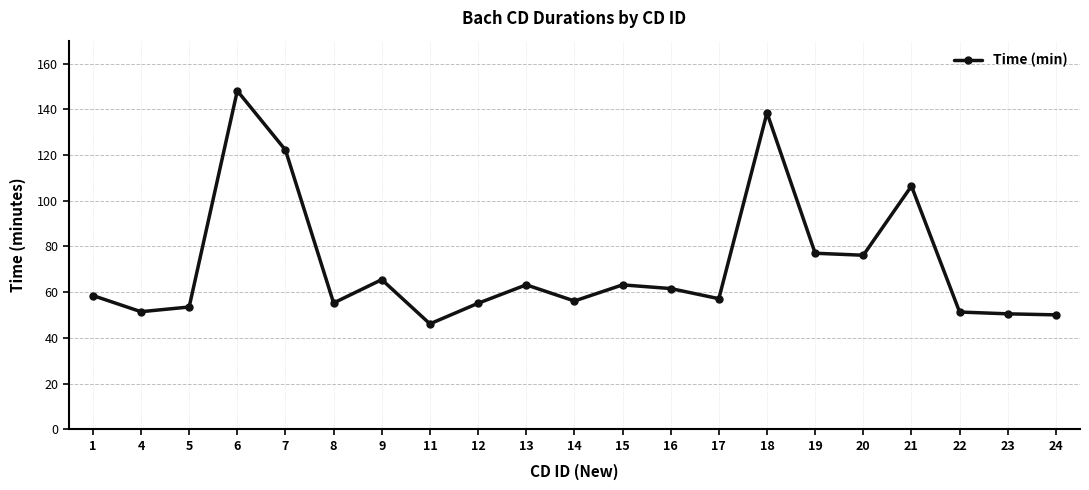

How many values are below 58?

10